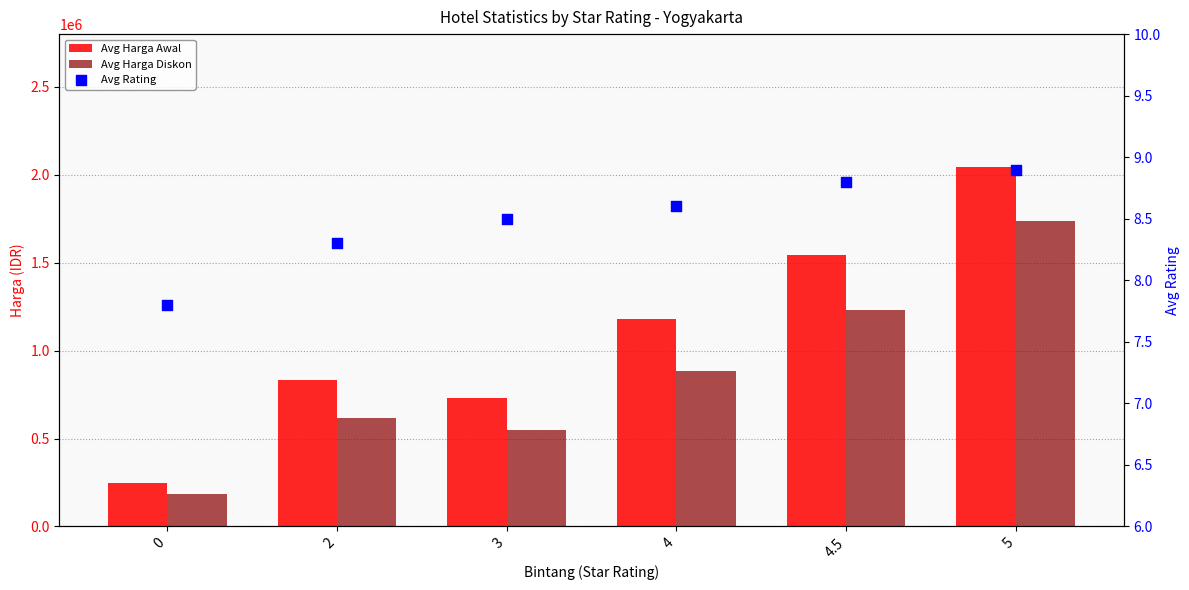

What are all the series names shown in the legend?

Avg Harga Awal, Avg Harga Diskon, Avg Rating